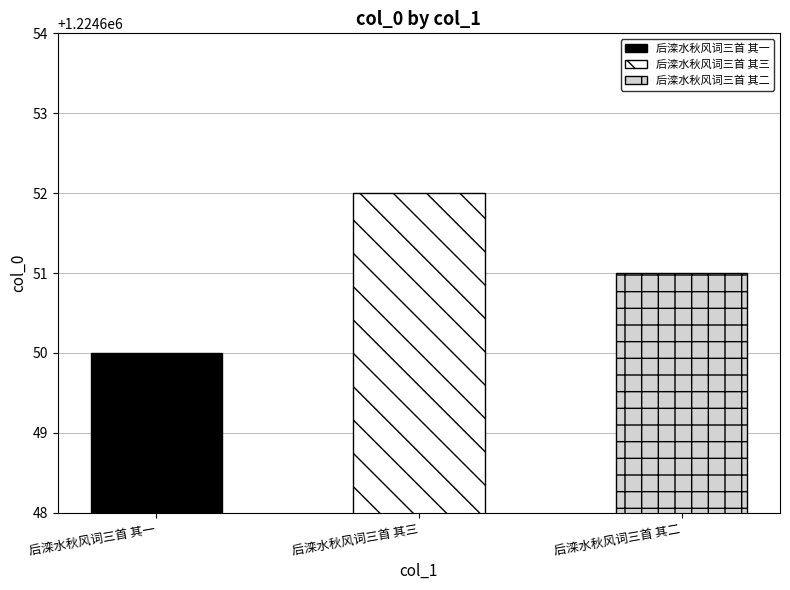

How many bars are there in total?

3